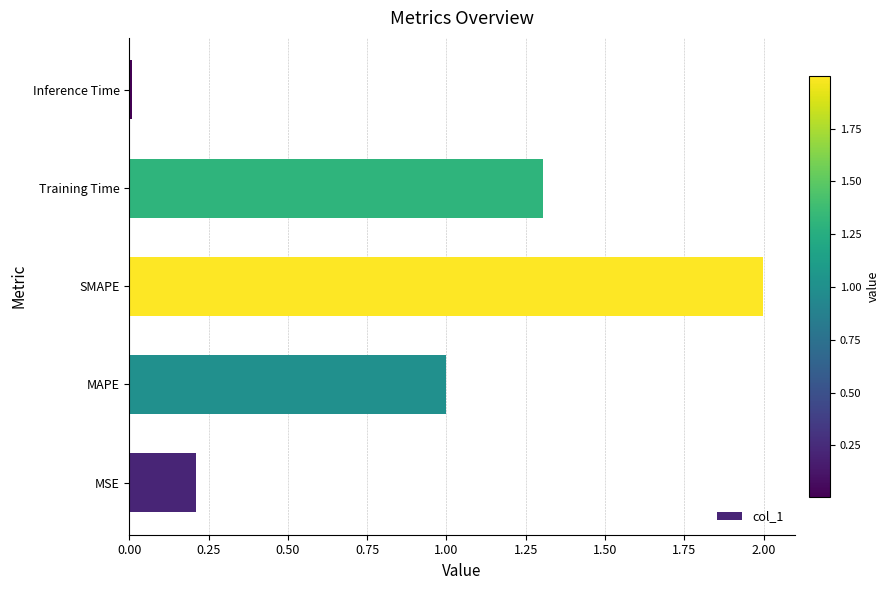

What is the difference between the maximum and minimum values?

2.0